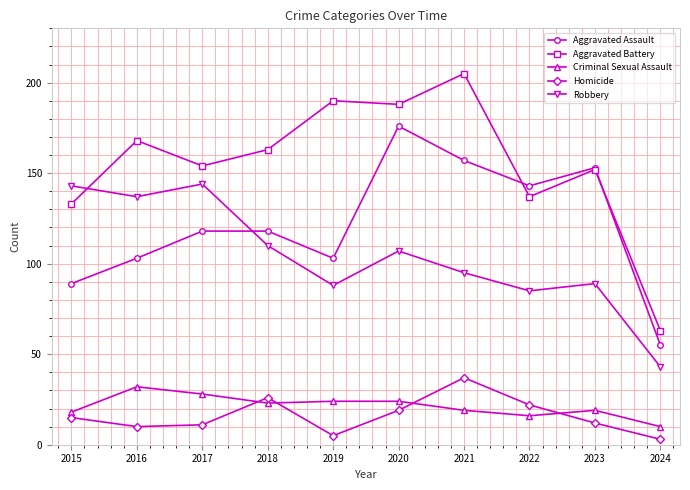

Reading left to right, what are all the values shown in this chart?

Aggravated Assault: 2015=89	2016=103	2017=118	2018=118	2019=103	2020=176	2021=157	2022=143	2023=153	2024=55
Aggravated Battery: 2015=133	2016=168	2017=154	2018=163	2019=190	2020=188	2021=205	2022=137	2023=152	2024=63
Criminal Sexual Assault: 2015=18	2016=32	2017=28	2018=23	2019=24	2020=24	2021=19	2022=16	2023=19	2024=10
Homicide: 2015=15	2016=10	2017=11	2018=26	2019=5	2020=19	2021=37	2022=22	2023=12	2024=3
Robbery: 2015=143	2016=137	2017=144	2018=110	2019=88	2020=107	2021=95	2022=85	2023=89	2024=43